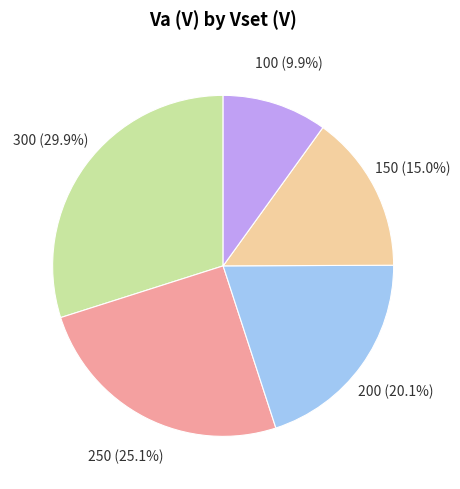

Rank the categories by value from highest to lowest.

300, 250, 200, 150, 100